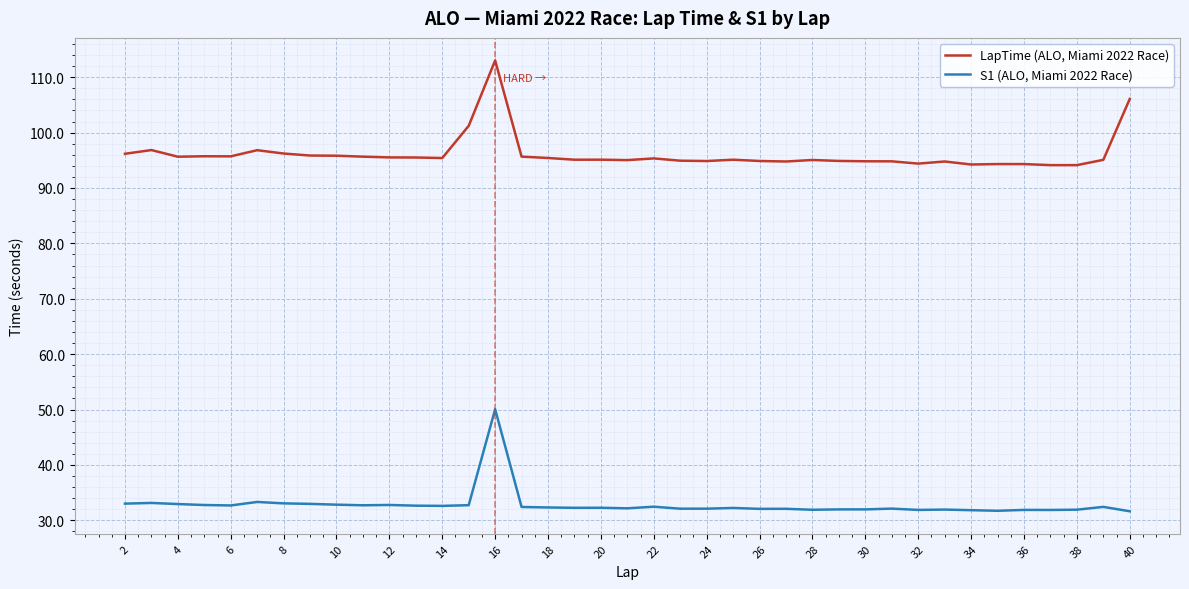

Which series has the largest range (max minus min)?

LapTime (ALO, Miami 2022 Race)